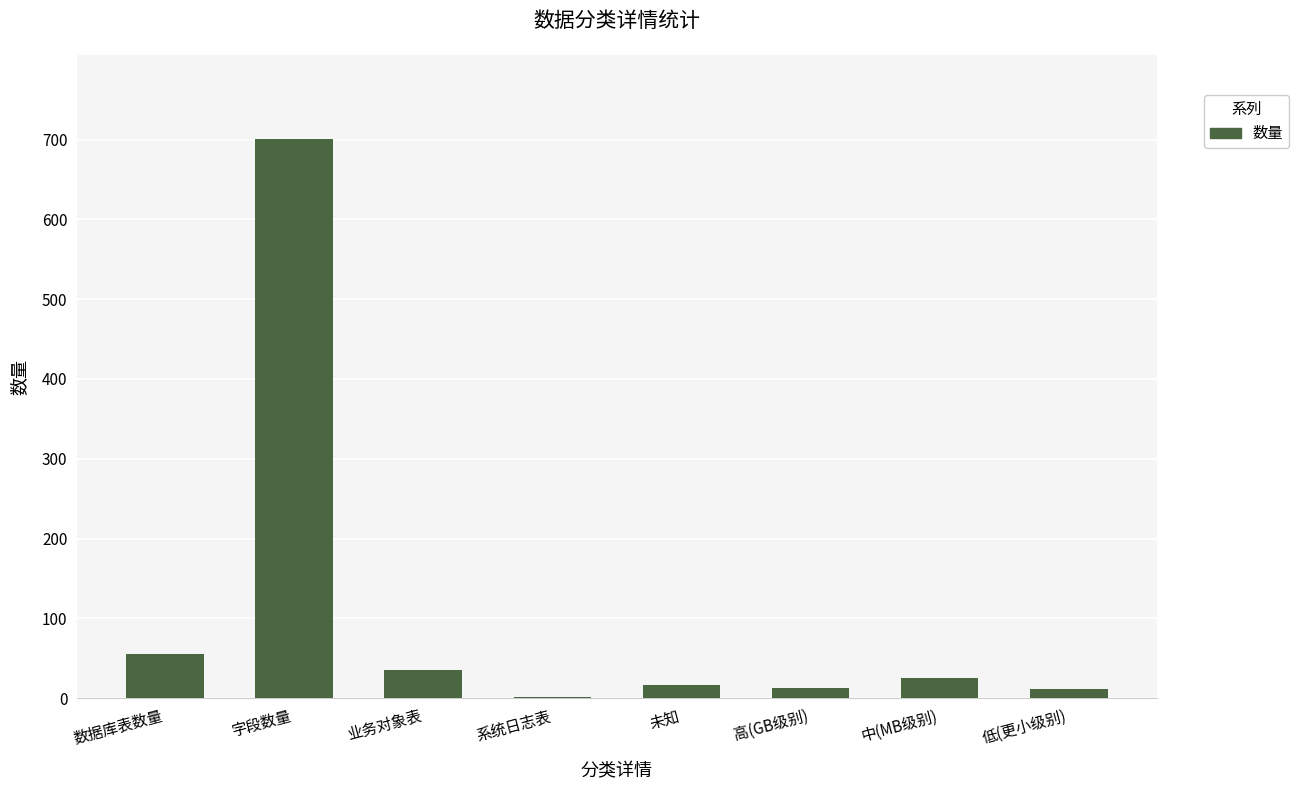

Where is the data nearest to the value 351?

数据库表数量